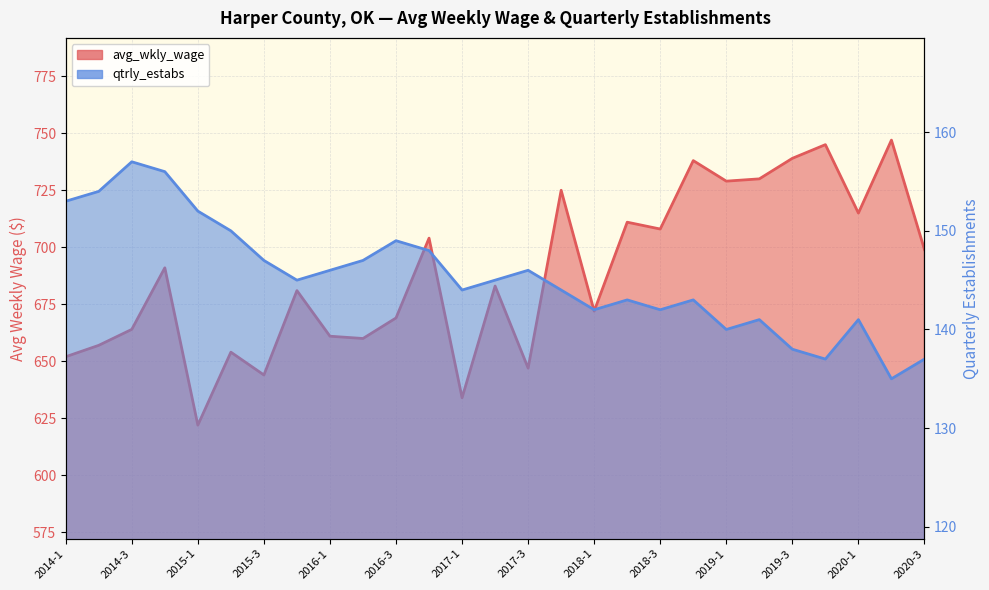

Where is the first local minimum for avg_wkly_wage?

2015-1